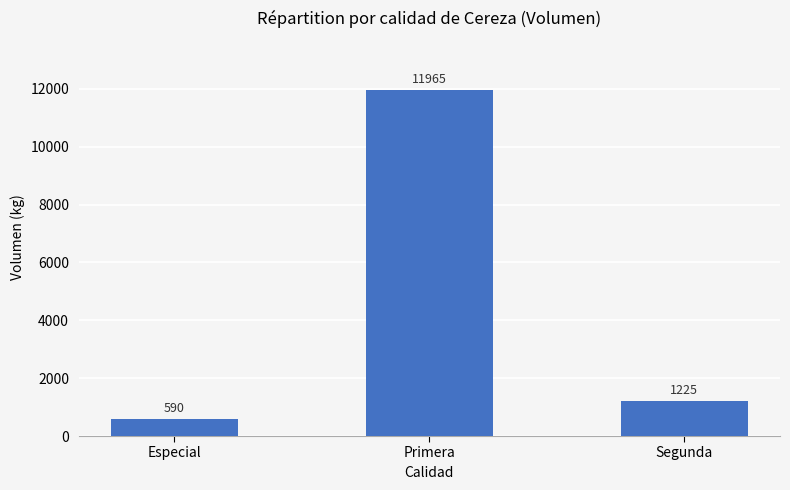

Rank the categories by value from highest to lowest.

Primera, Segunda, Especial